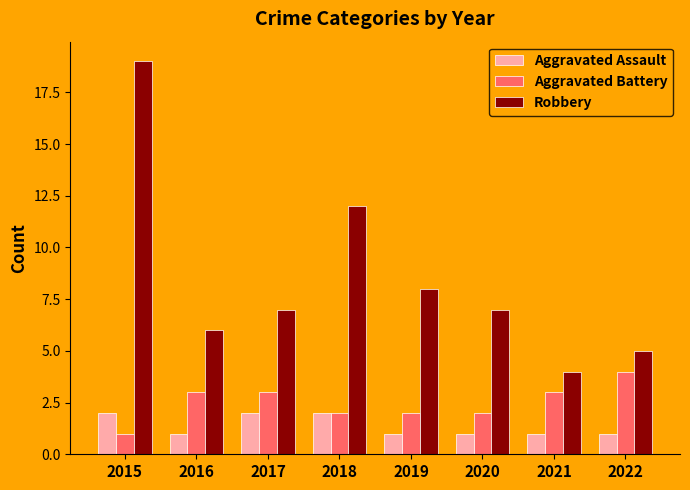

How many bars are there in total?

24